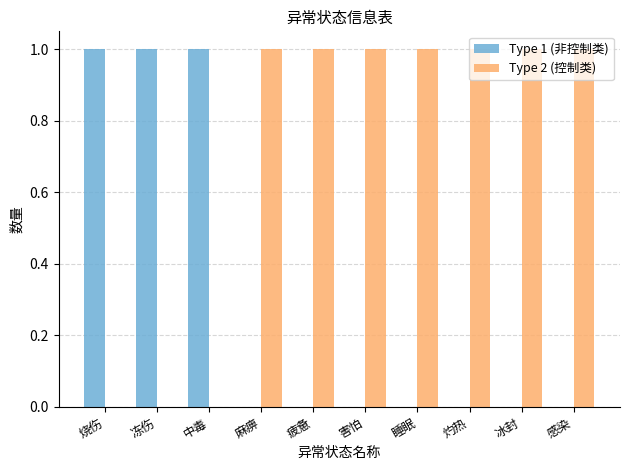

How many categories are shown in the chart?

10